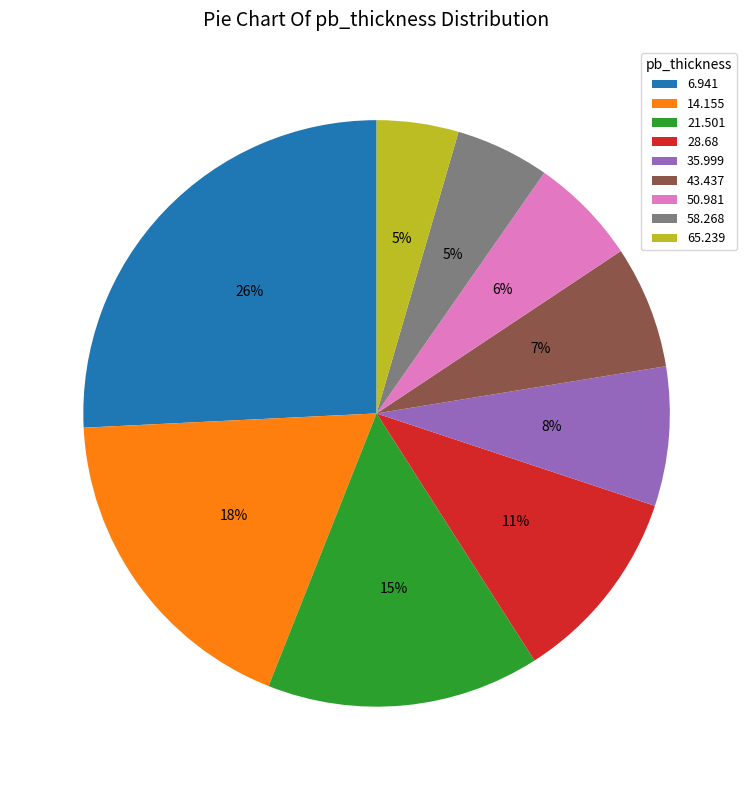

The 58.268 slice represents 20% of the pie. True or false?

False